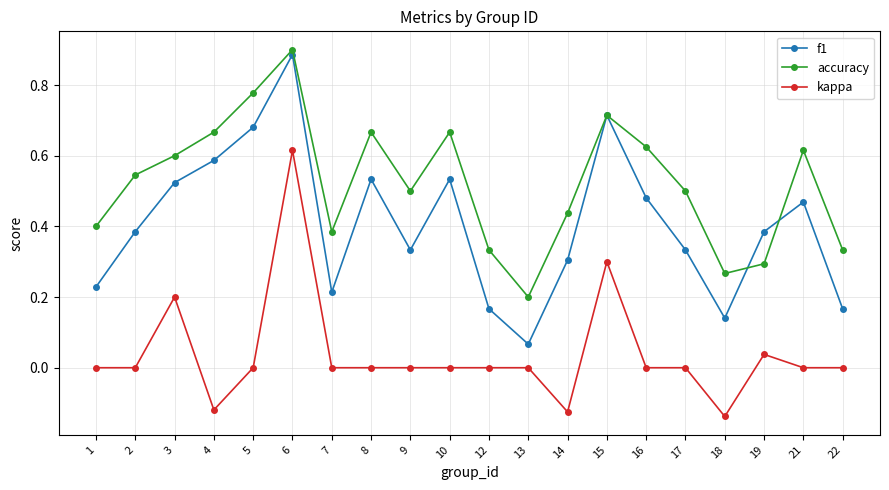

True or false: f1 and kappa cross at least once.

False